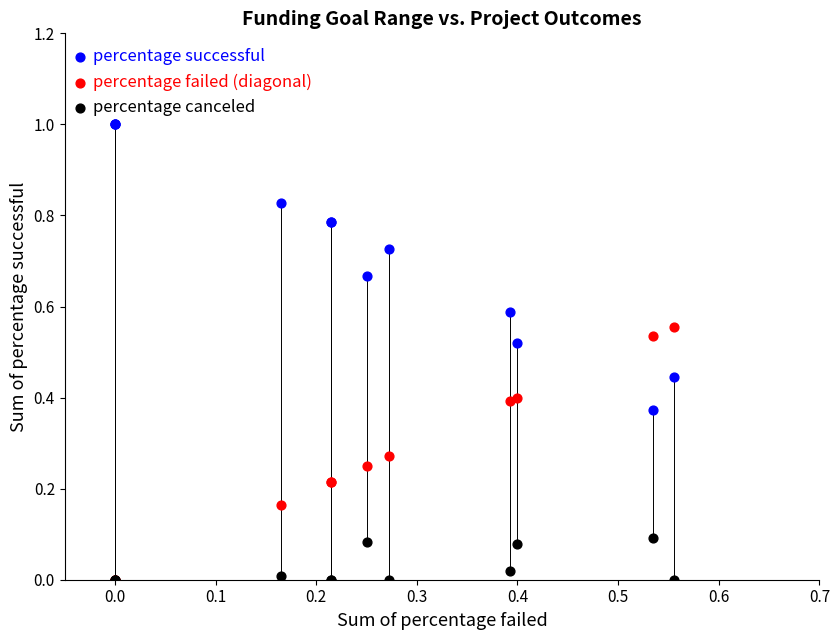

What are all the series names shown in the legend?

percentage successful, percentage failed (diagonal), percentage canceled